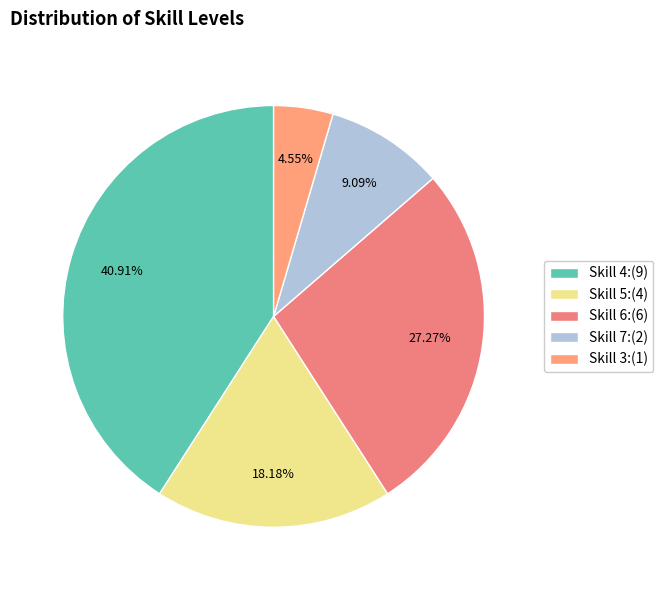

How many segments does this pie chart have?

5